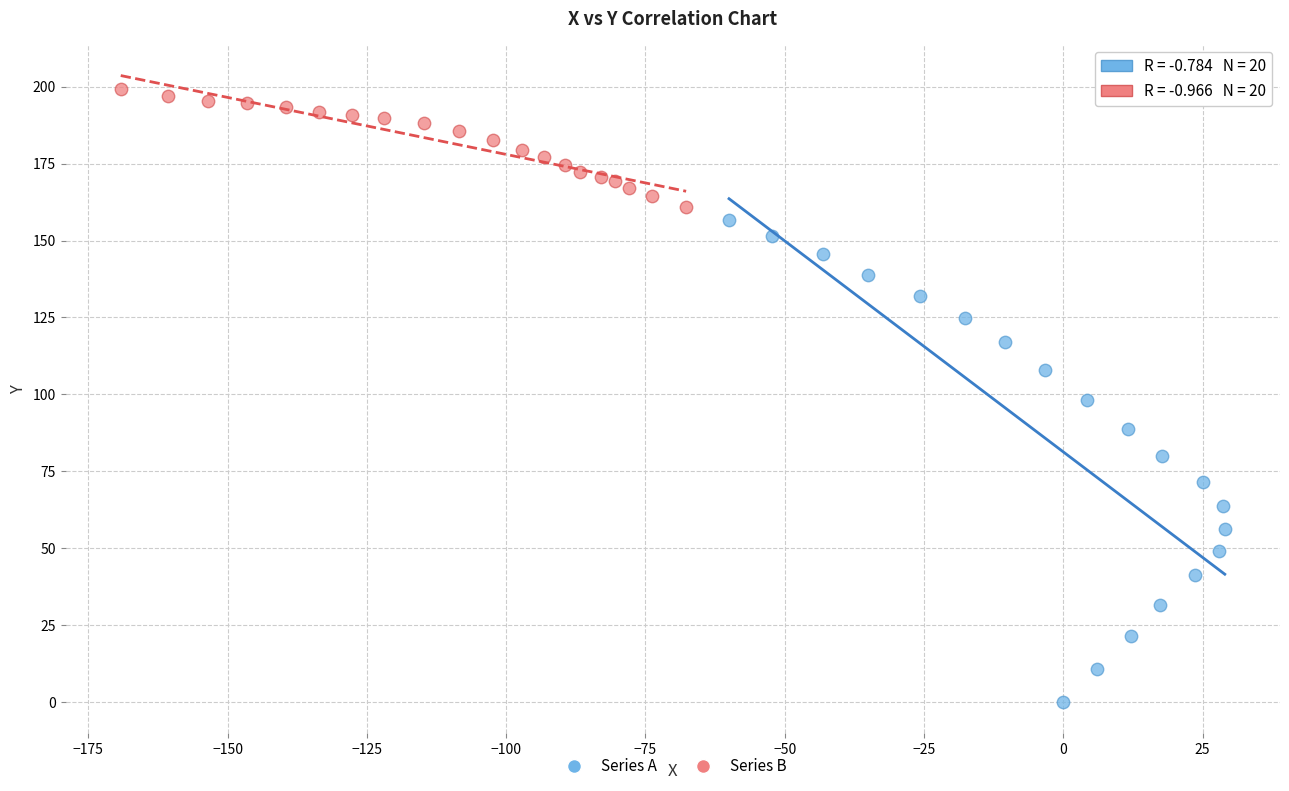

What are all the series names shown in the legend?

Series A, Series B